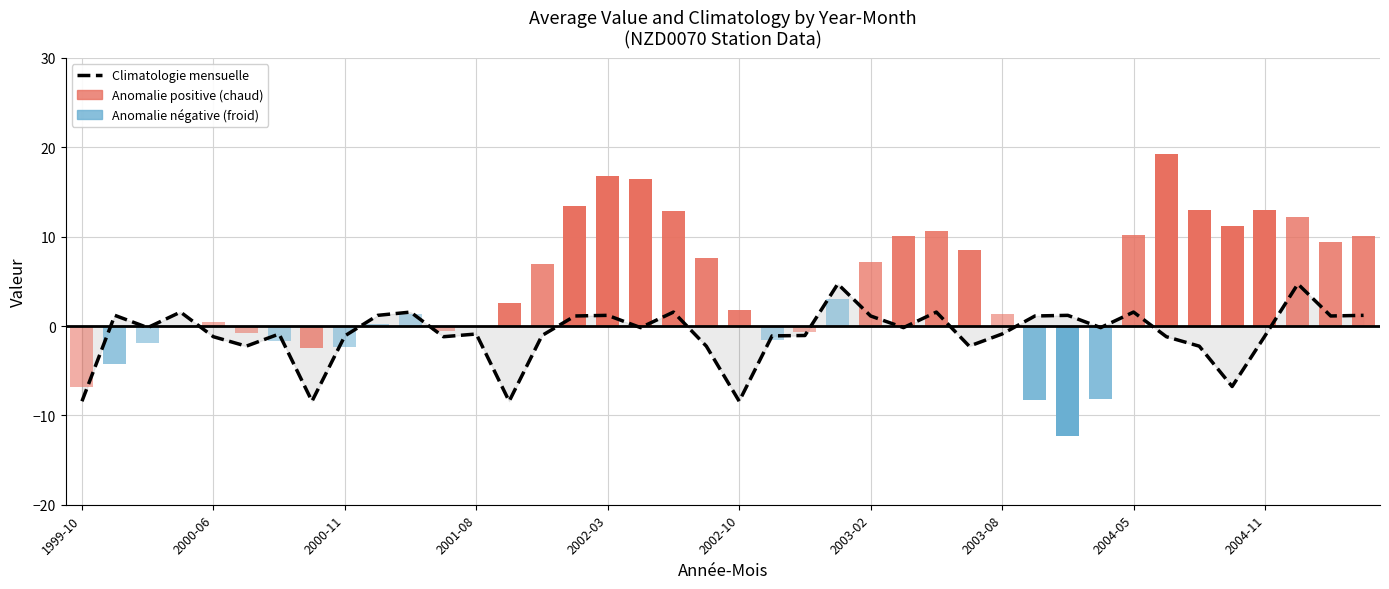

True or false: the data shows -8.4 at 13.

True